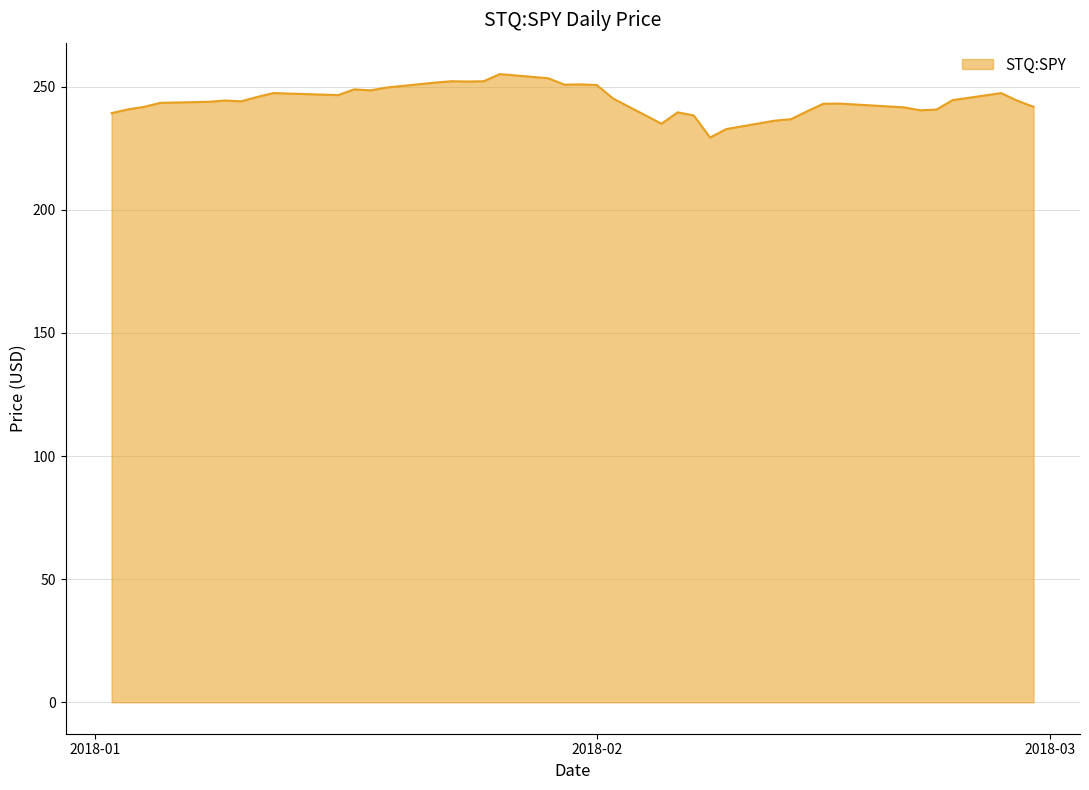

What is the greatest value displayed?

255.1